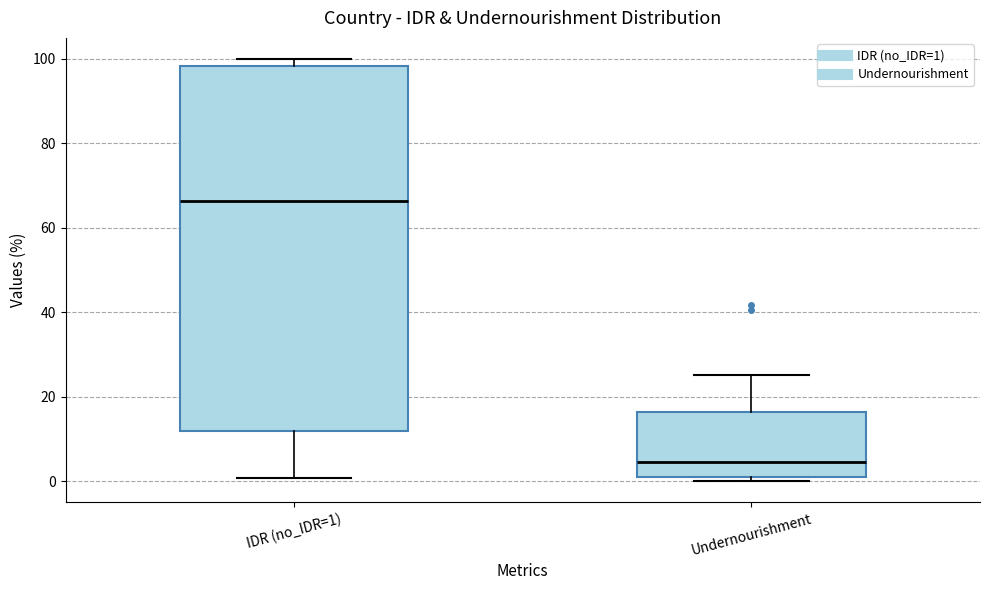

Reading left to right, transcribe this box plot: for each box, give where its median line is, the range the box spans, and where its two whiskers end, as read against the y-axis. The values are not printed on the chart, so give them approximately, as read against the axis.

IDR (no_IDR=1): median 66, box 12 to 98, whiskers 0 to 100
Undernourishment: median 4, box 2 to 16, whiskers 0 to 26